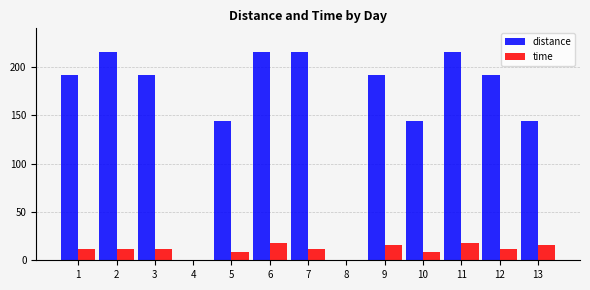

Reading left to right, transcribe all the data shown in this chart.

distance: 192	216	192	0	144	216	216	0	192	144	216	192	144
time: 12	12	12	0	9	18	12	0	16	9	18	12	16